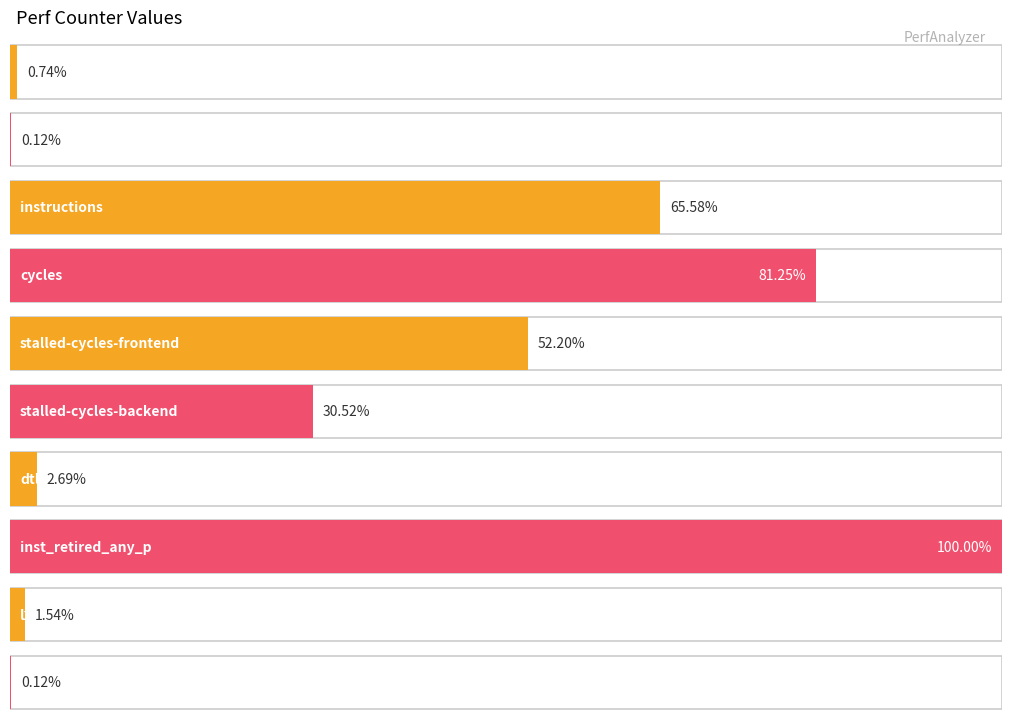

What is the label of the 6th bar from the left?

stalled-cycles-backend